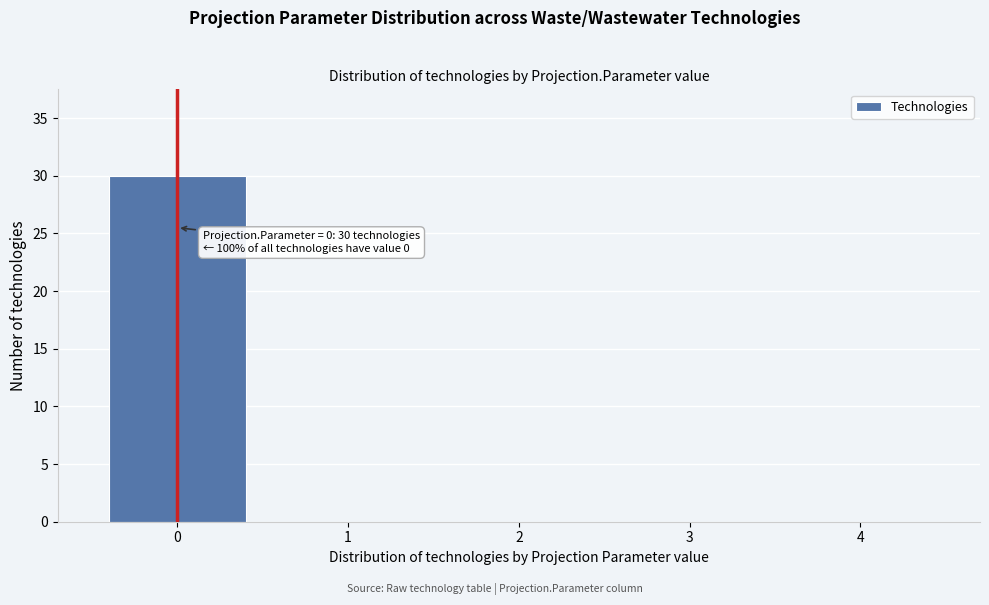

Over which range of the x-axis is the bar tallest?

-0.5 to 0.5